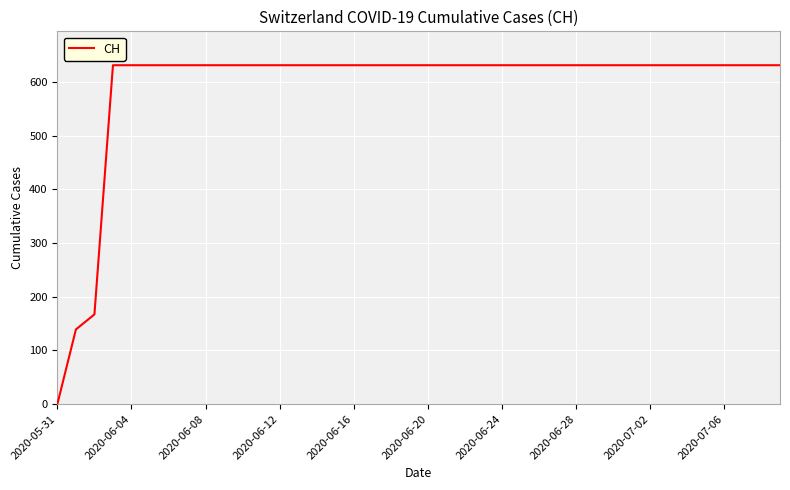

What is the greatest value displayed?

631